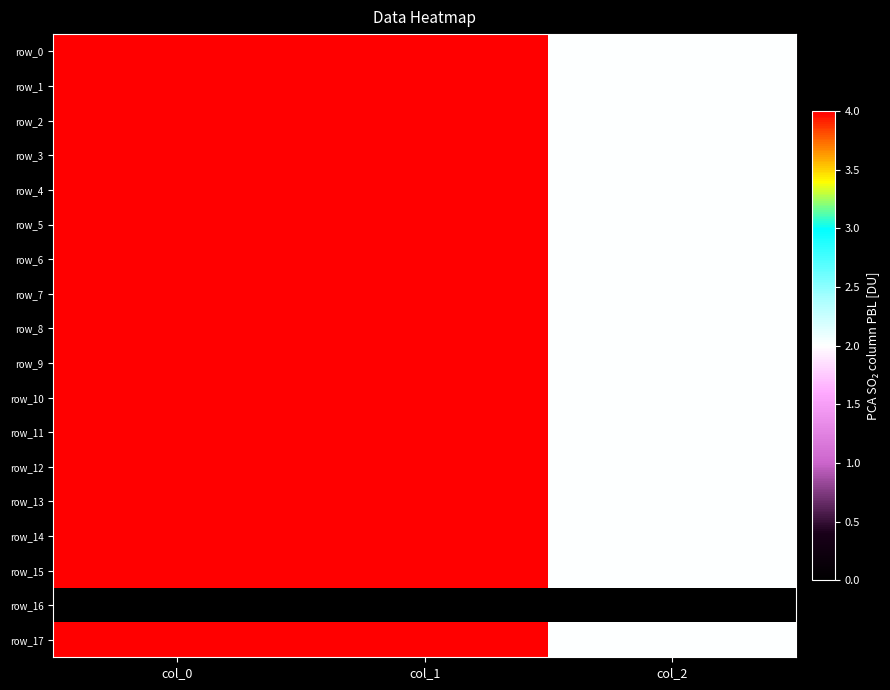

Is the value of row_11 at col_2 greater than the value of row_14 at col_0?

No